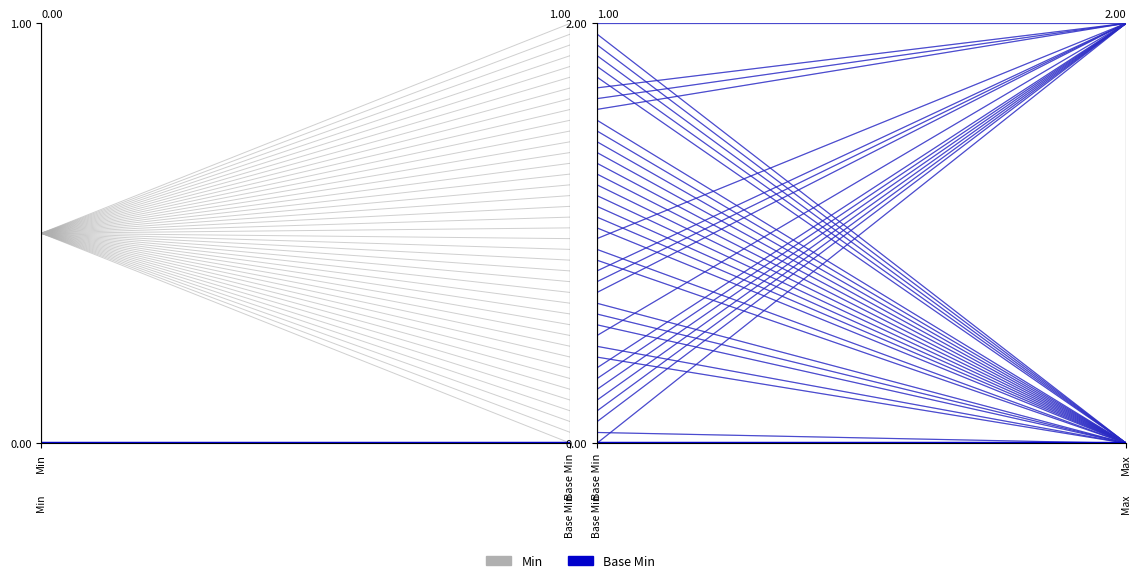

Between Base Min and Max, which series saw the biggest shift?

Min